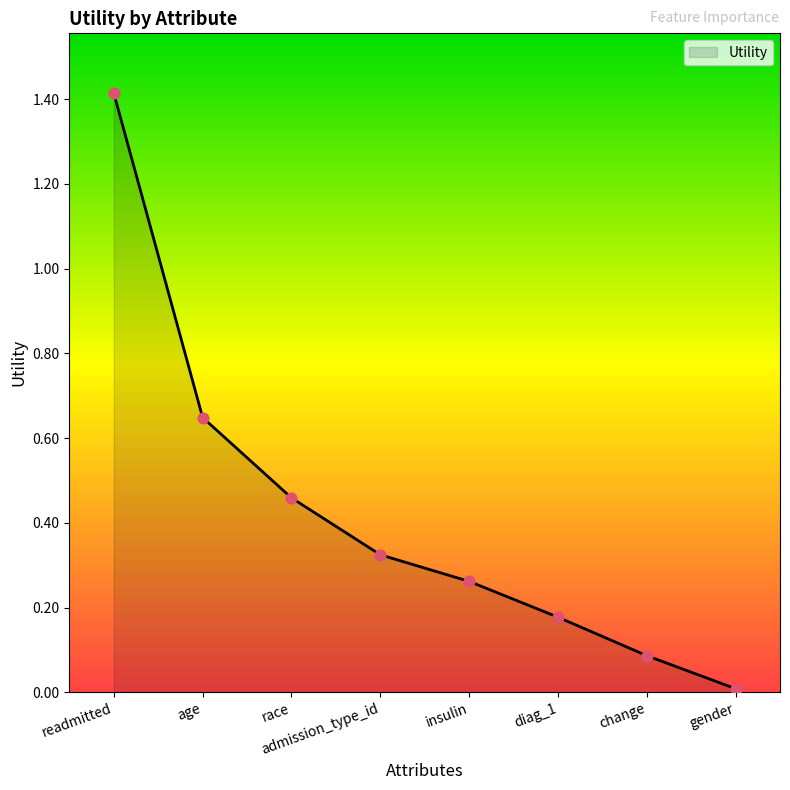

Between readmitted and diag_1, which is larger?

readmitted